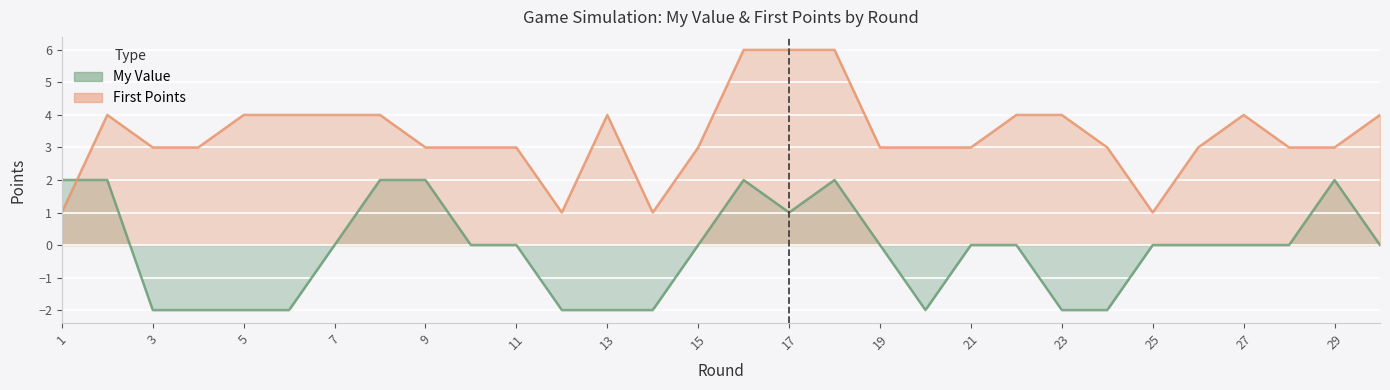

True or false: My Value has a value of 0 at 10.

True